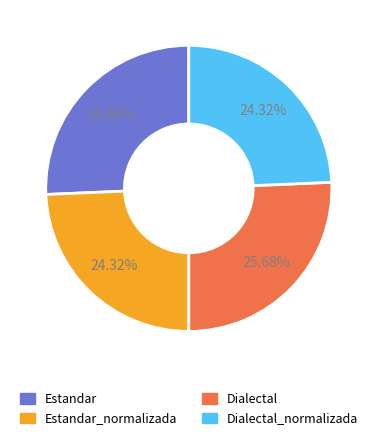

Does any single category account for the majority?

No